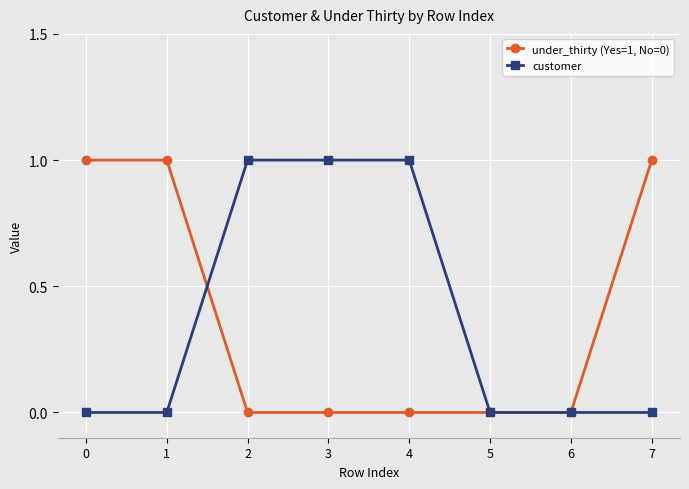

At 0, list the series in order from largest to smallest.

under_thirty (Yes=1, No=0), customer